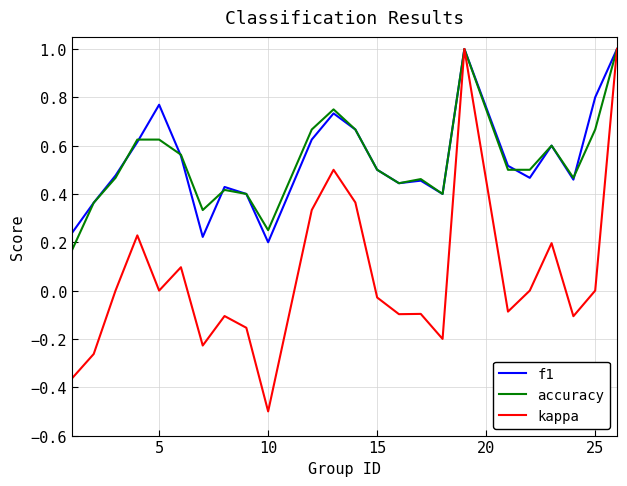

What is the highest value of the kappa series?

1.0